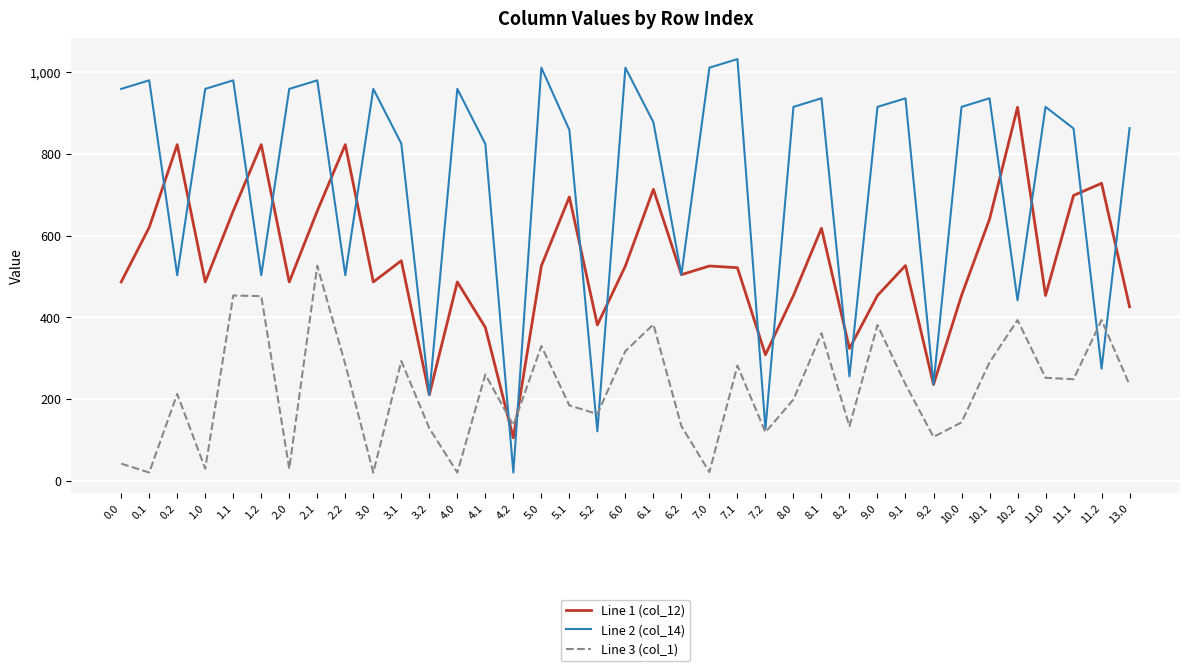

List the series in order of their peak value, highest first.

Line 2 (col_14), Line 1 (col_12), Line 3 (col_1)